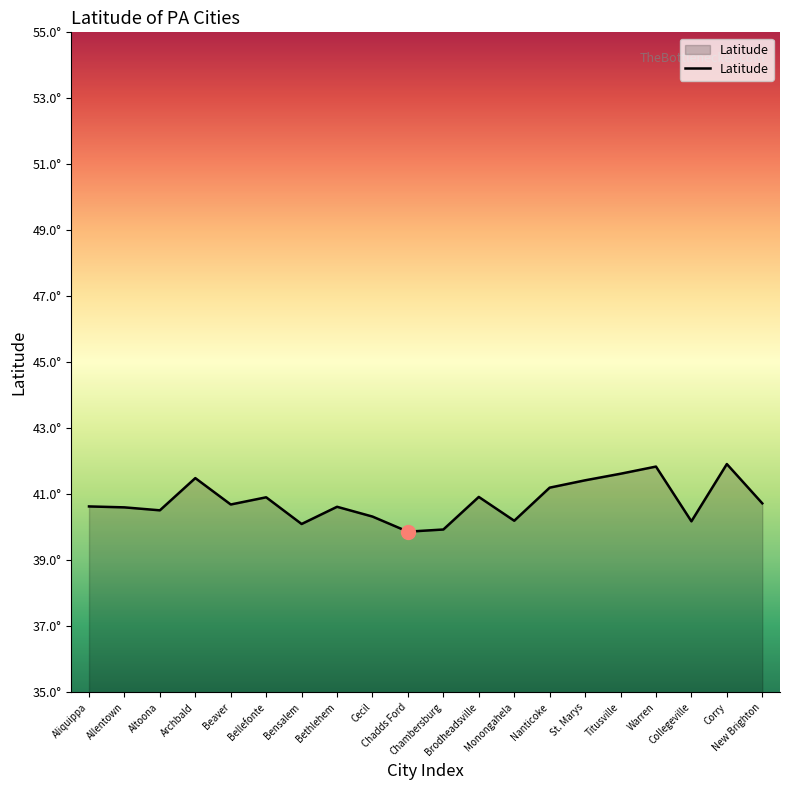

Does the chart have visible grid lines?

No